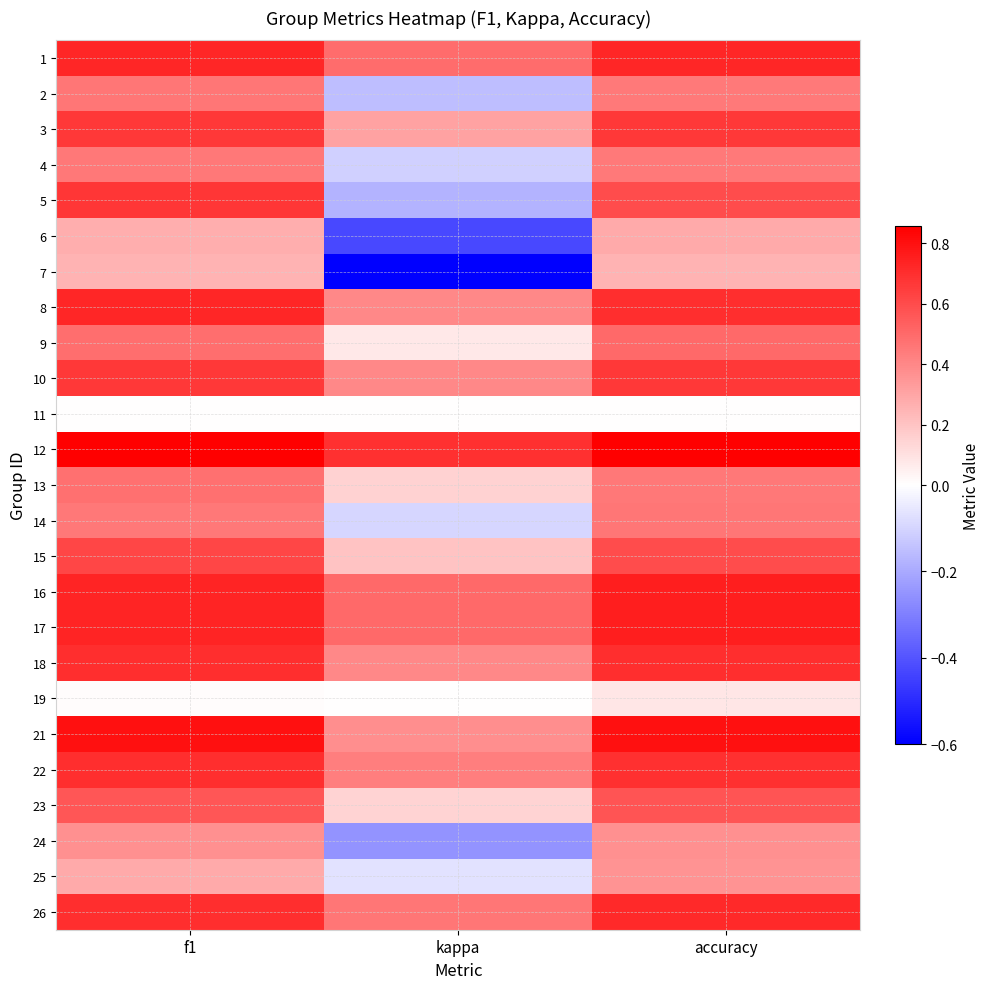

What is the greatest value displayed?

0.9